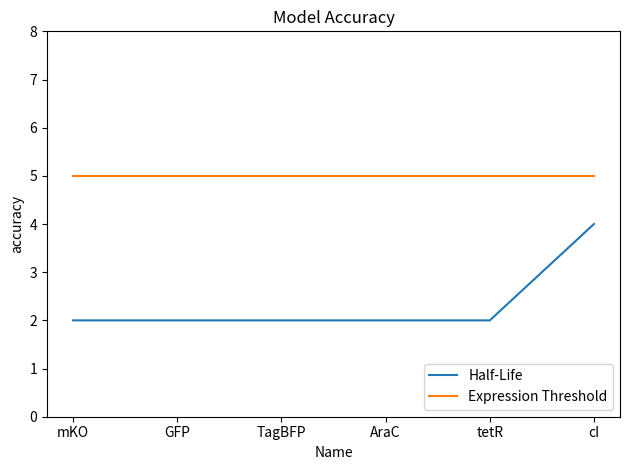

Is this an area chart (filled region under the line)?

No